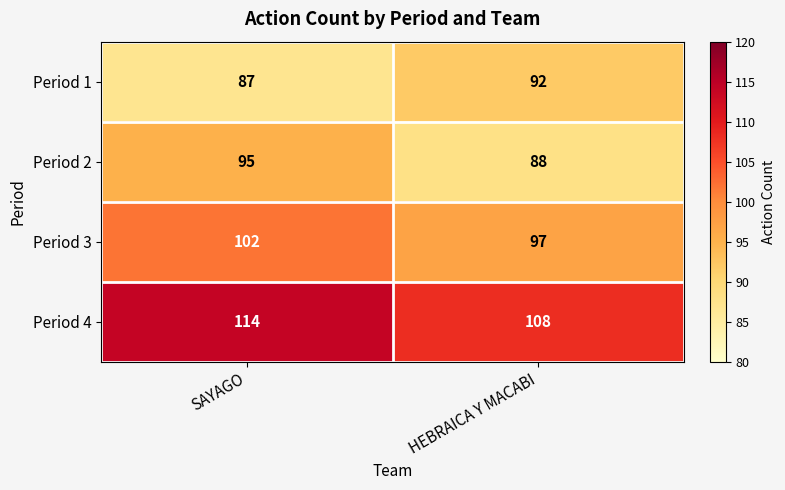

At which category is the sum across all series the highest?

SAYAGO